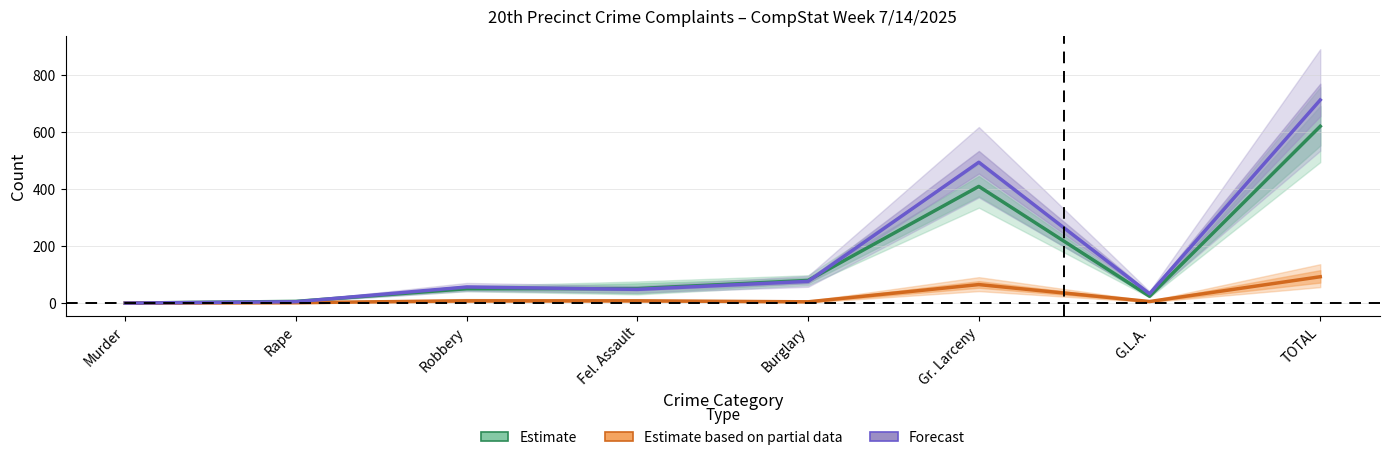

At which label does YTD 2025 first exceed 51?

Burglary